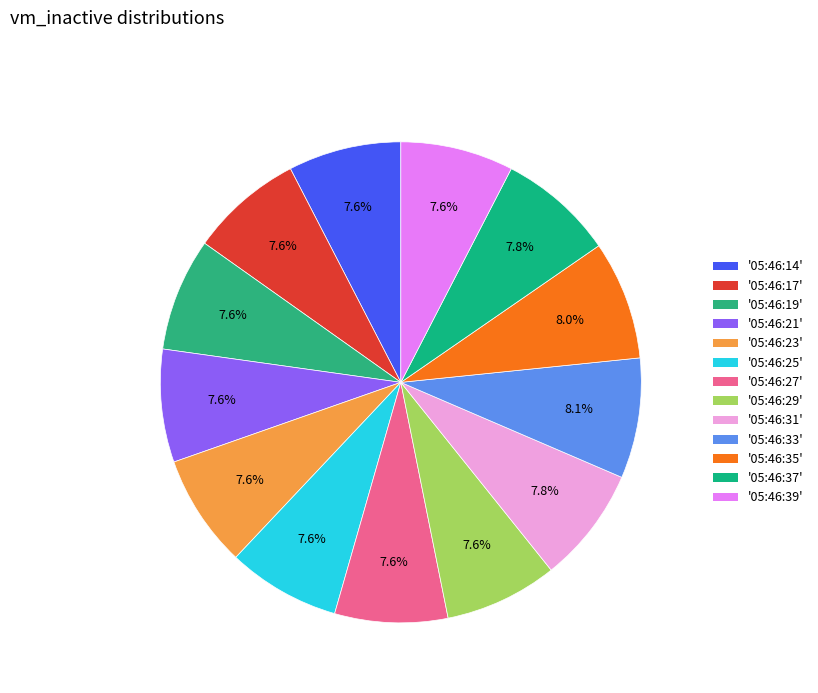

How many slices are in this pie chart?

13